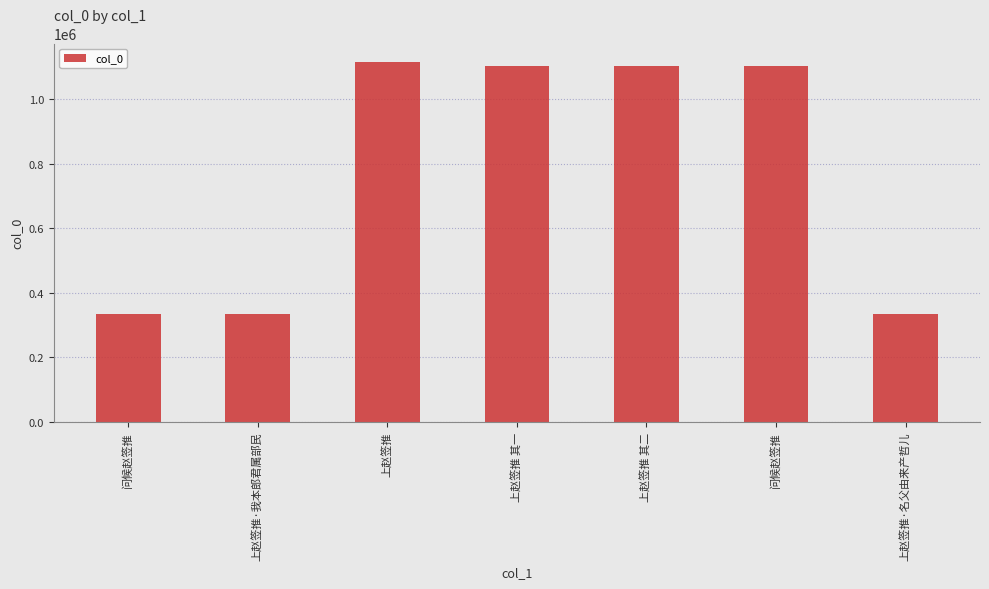

Is it true that the value at 问候赵签推 is 334776?

True